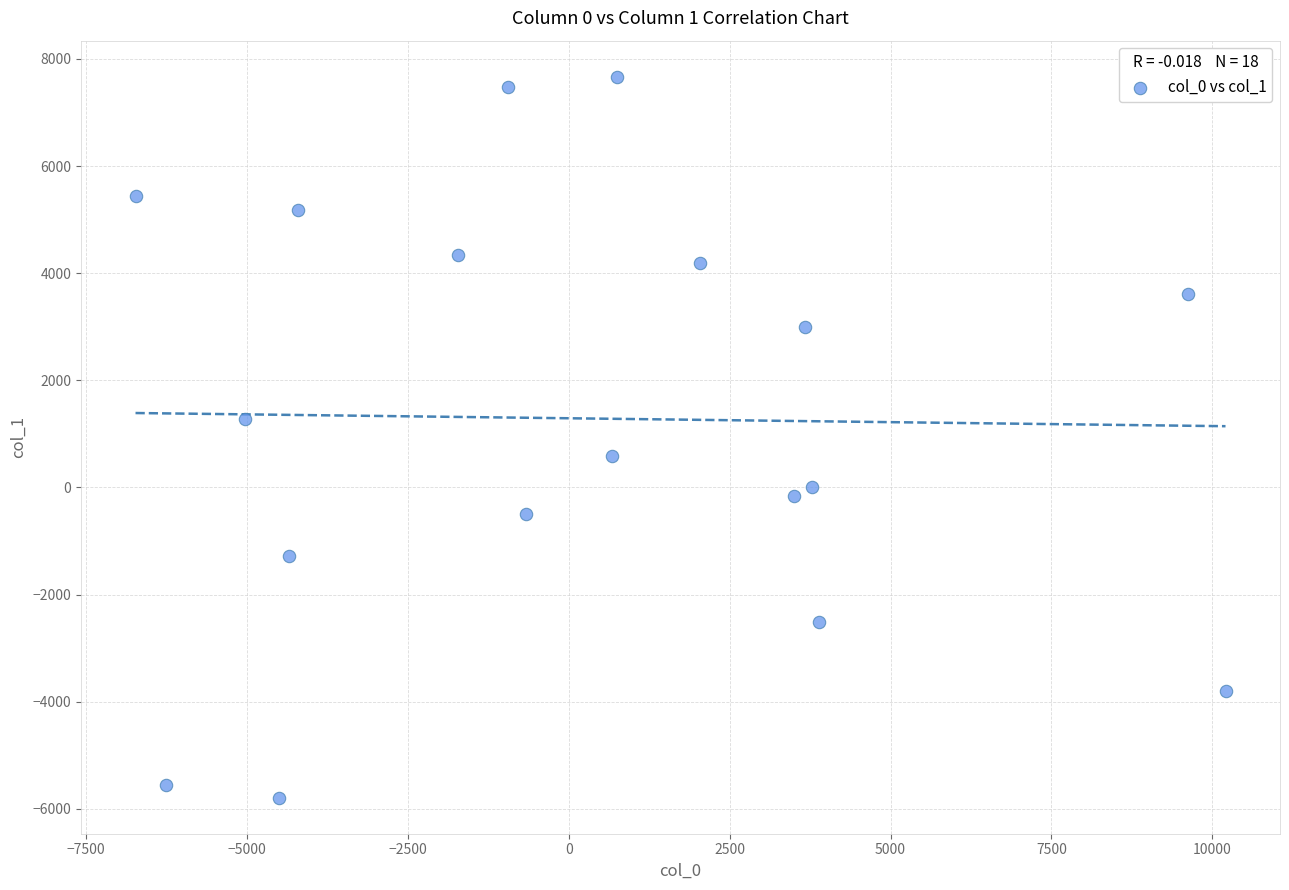

What is the range of X values (max minus min)?

16938.5